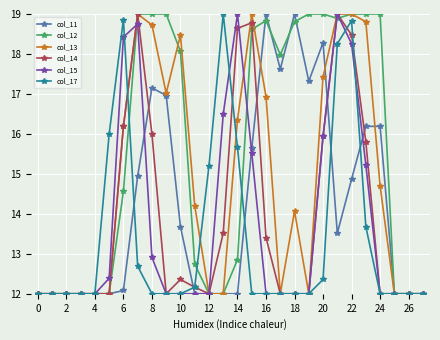

Does the chart display data point markers on the line(s)?

Yes